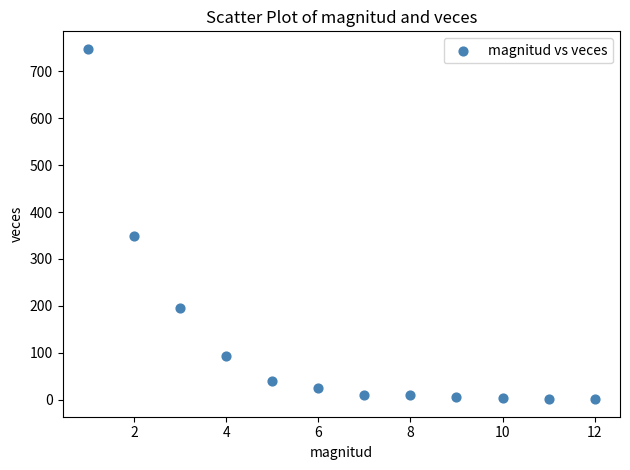

What Y value in the scatter plot is closest to 374?

348